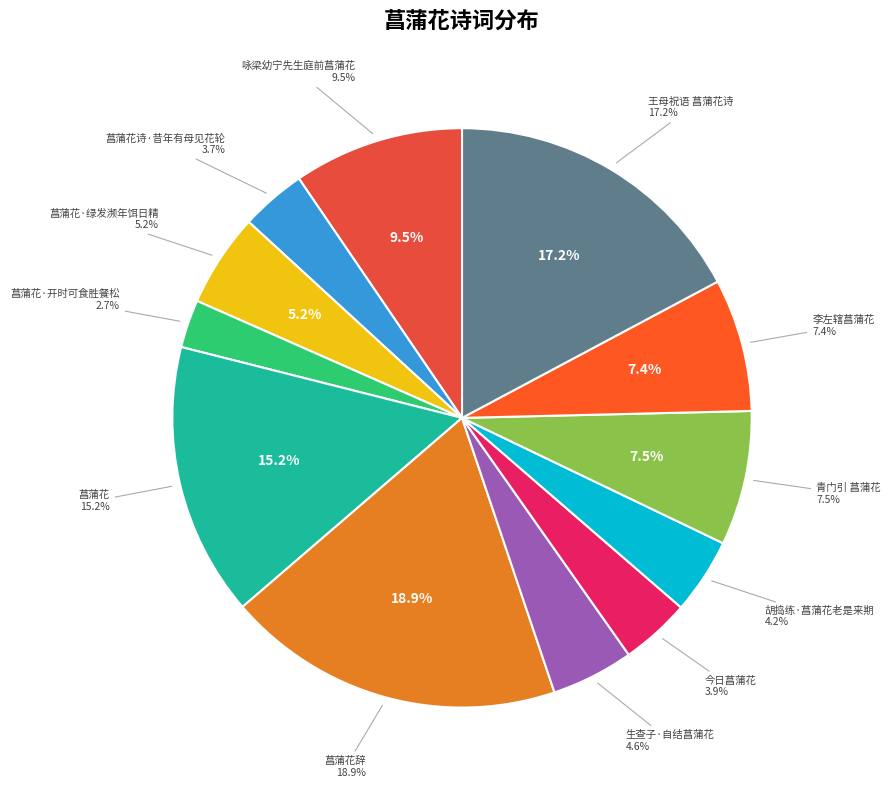

Which category has the biggest portion of the pie?

菖蒲花辞